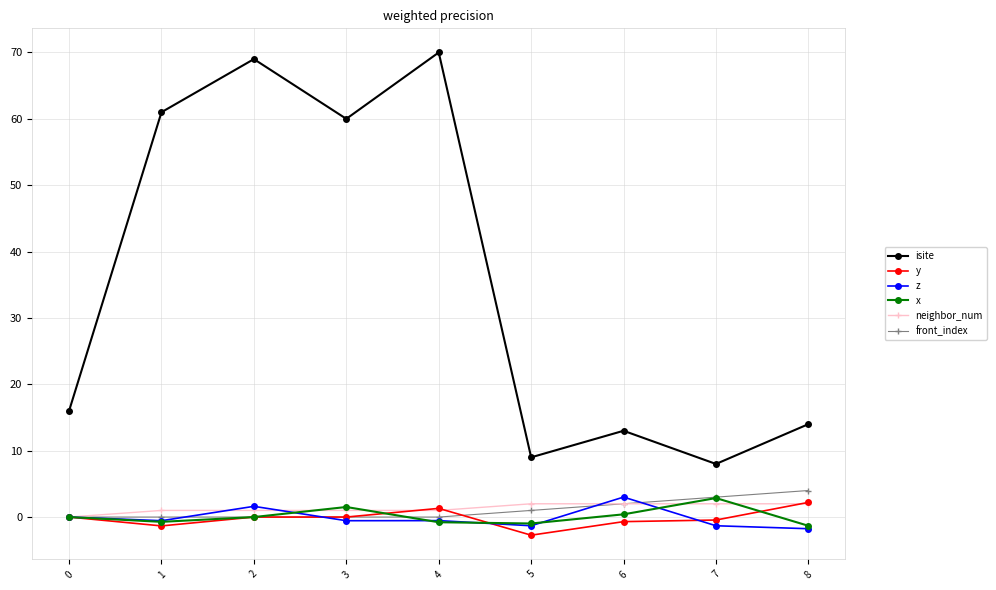

At which category does isite reach its first local valley?

3